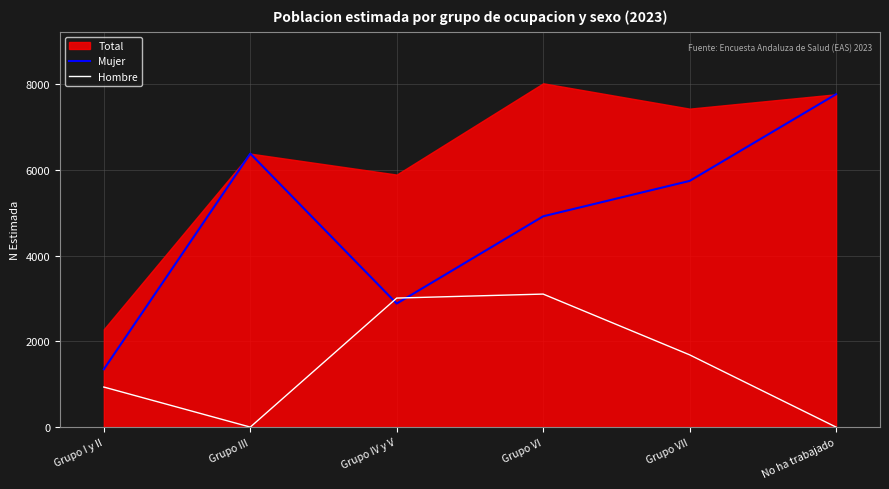

What is the value of the Hombre point at the 5th from the left?

1685